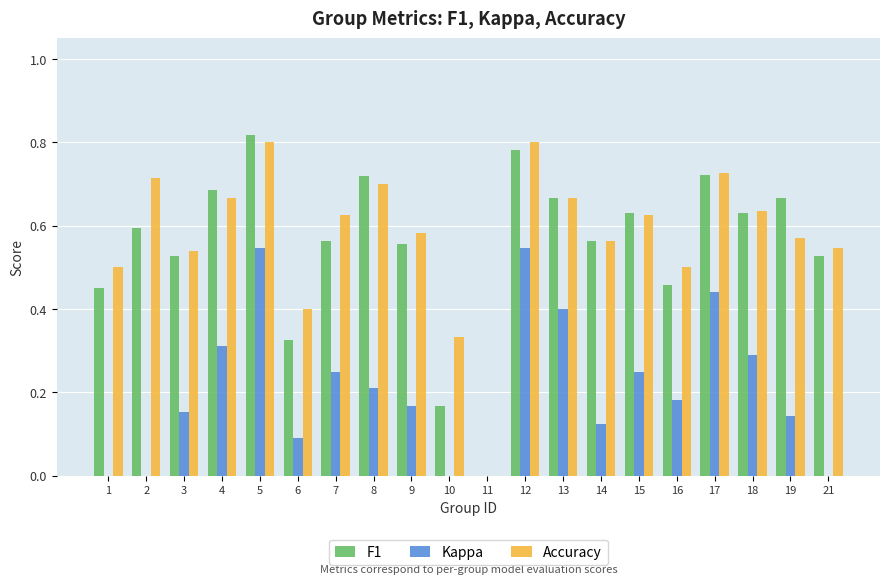

What is the difference between the second highest and minimum values in the Accuracy series?

0.8